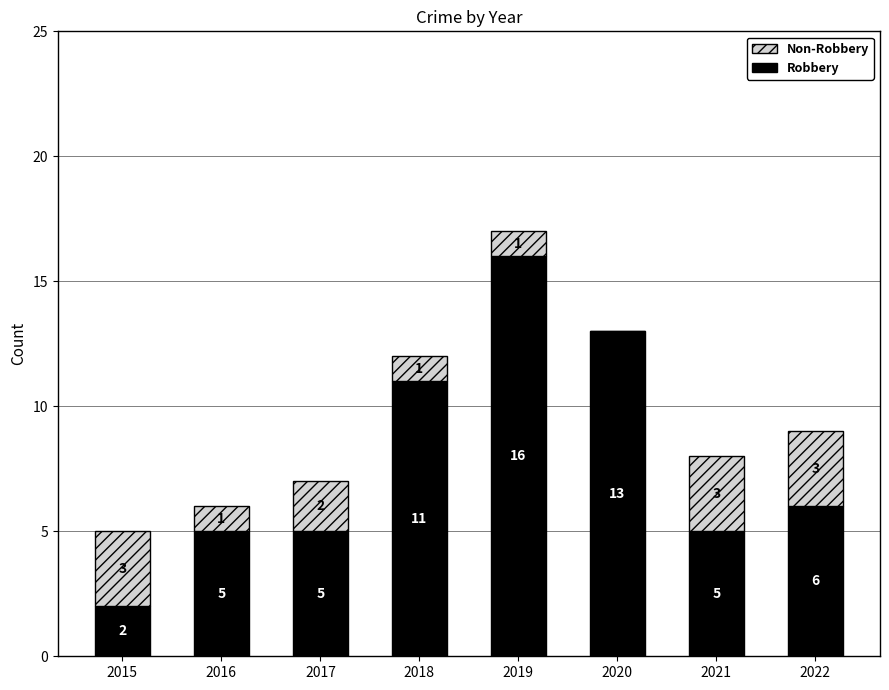

Where does the Robbery series first go above 6?

2018